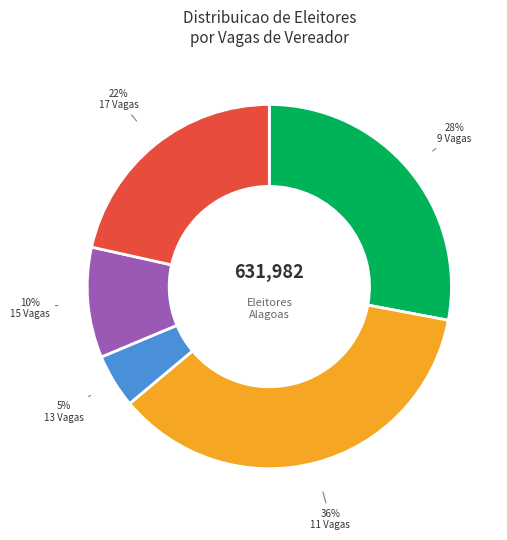

Rank the categories by value from lowest to highest.

13 Vagas, 15 Vagas, 17 Vagas, 9 Vagas, 11 Vagas